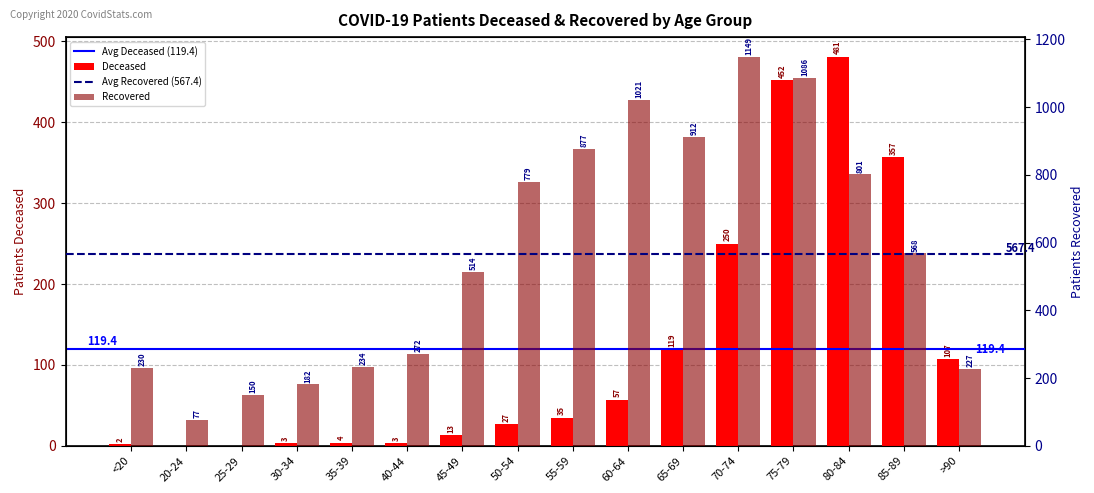

At which label does patients_recovered reach its peak?

70-74